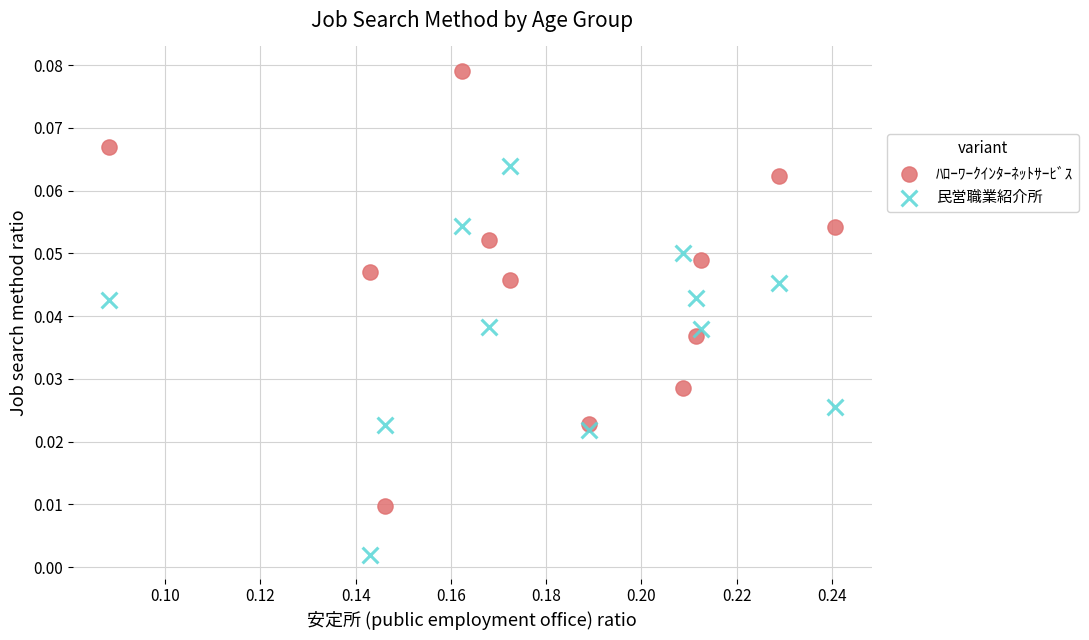

Which series contains the highest Y value?

ﾊﾛｰﾜｰｸｲﾝﾀｰﾈｯﾄｻｰﾋﾞｽ